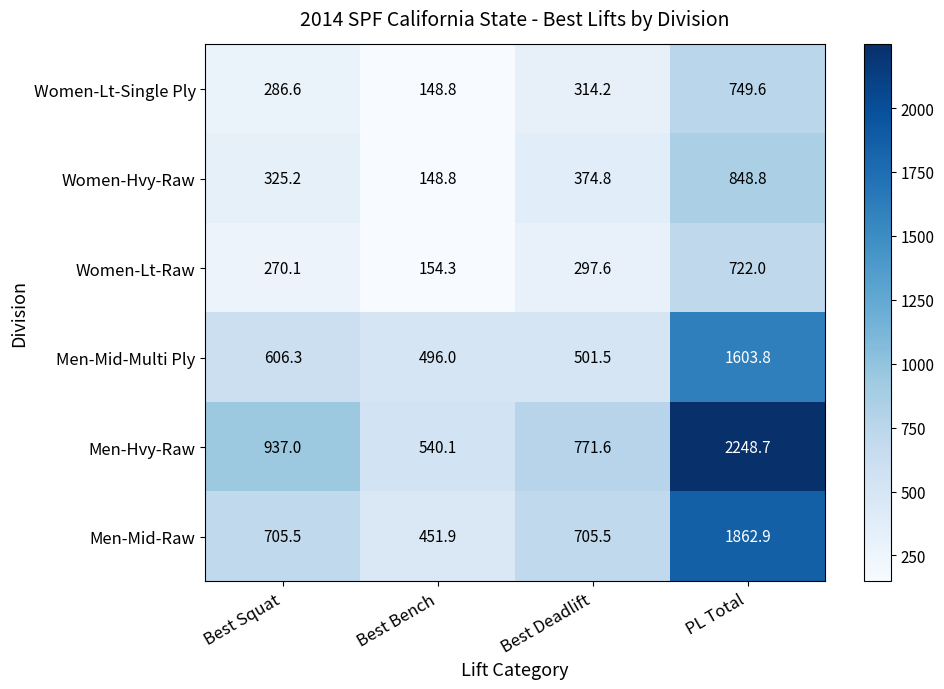

What is the total value across all series at Best Squat?

3130.7